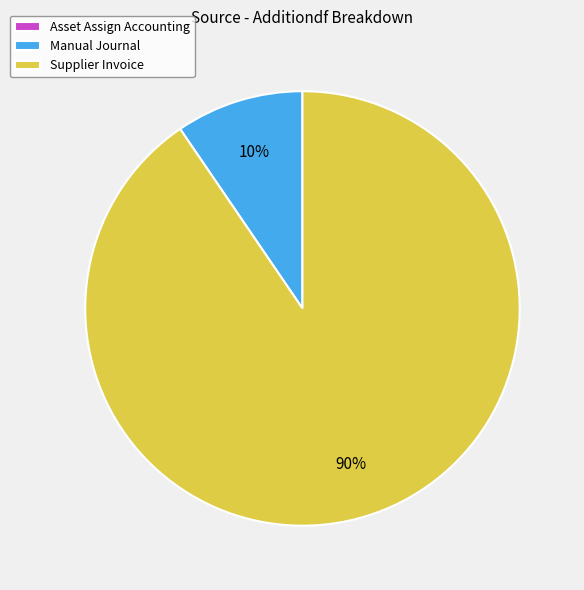

What is the largest slice in the pie chart?

Supplier Invoice